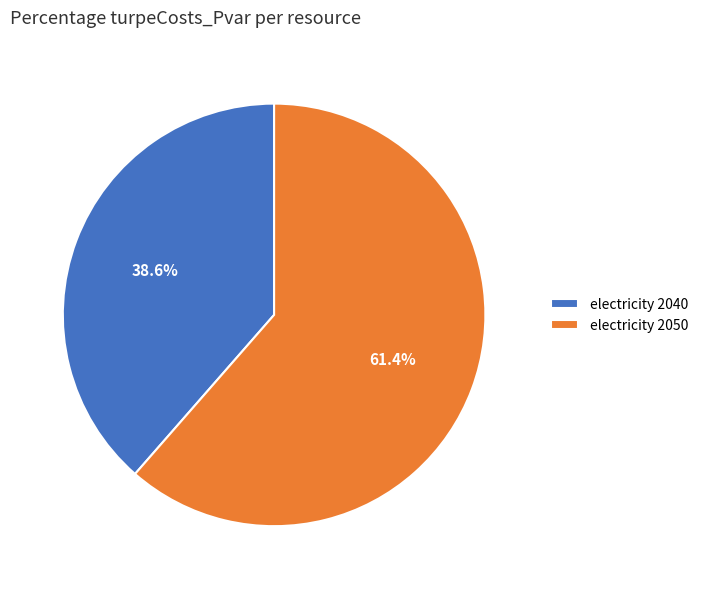

Which category accounts for the majority?

electricity 2050